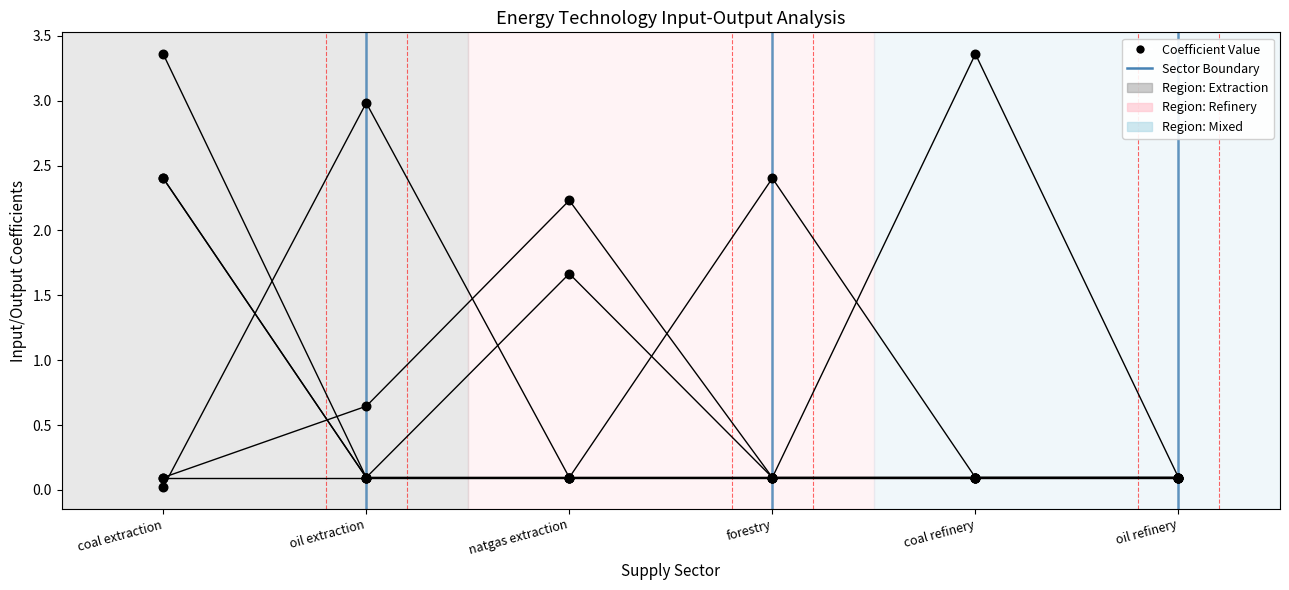

Does the chart have visible grid lines?

No